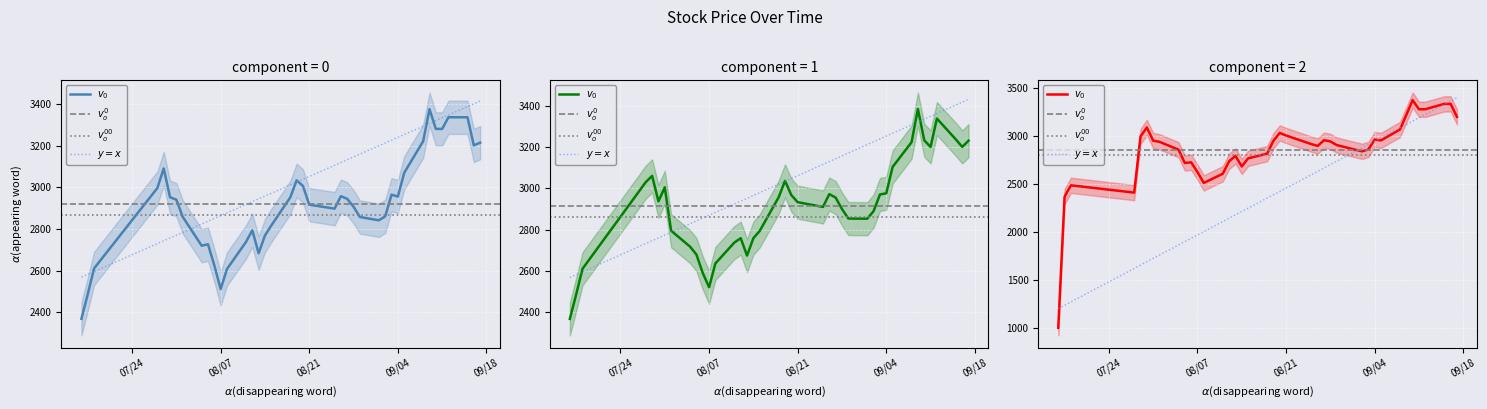

What is the total value across all series at 2018-09-09?

9981